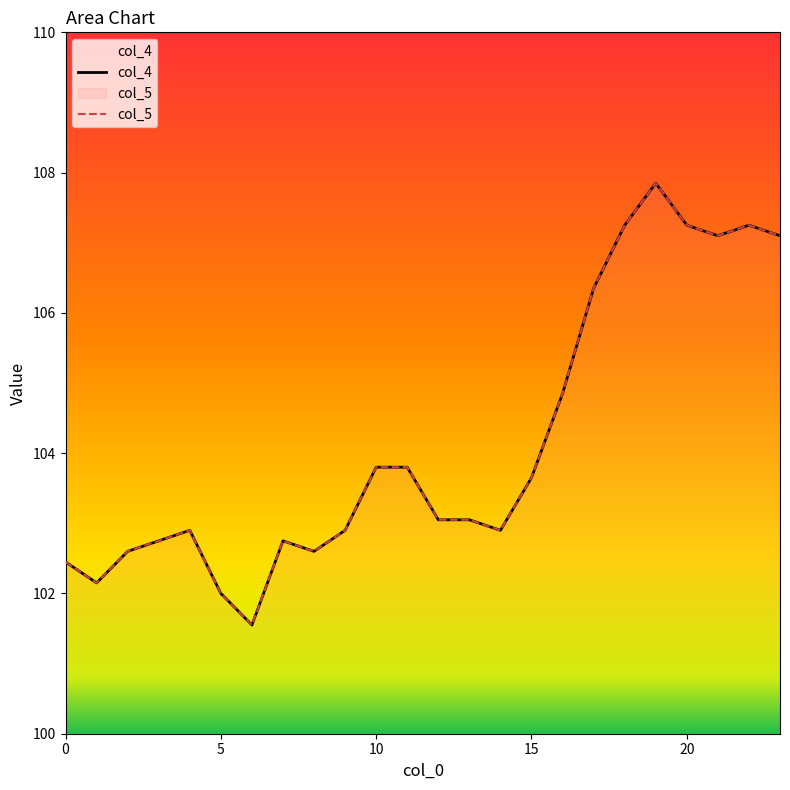

True or false: col_5 and col_4 intersect in this chart.

False